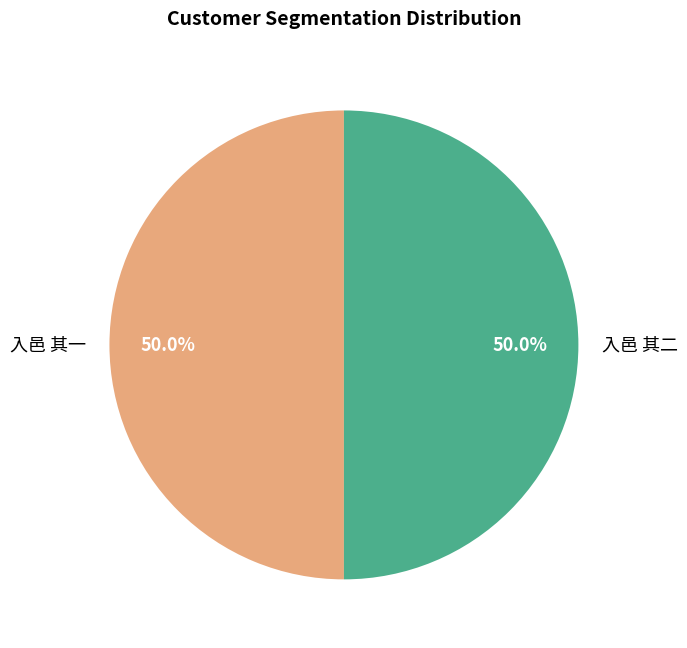

Count the number of slices in the pie.

2